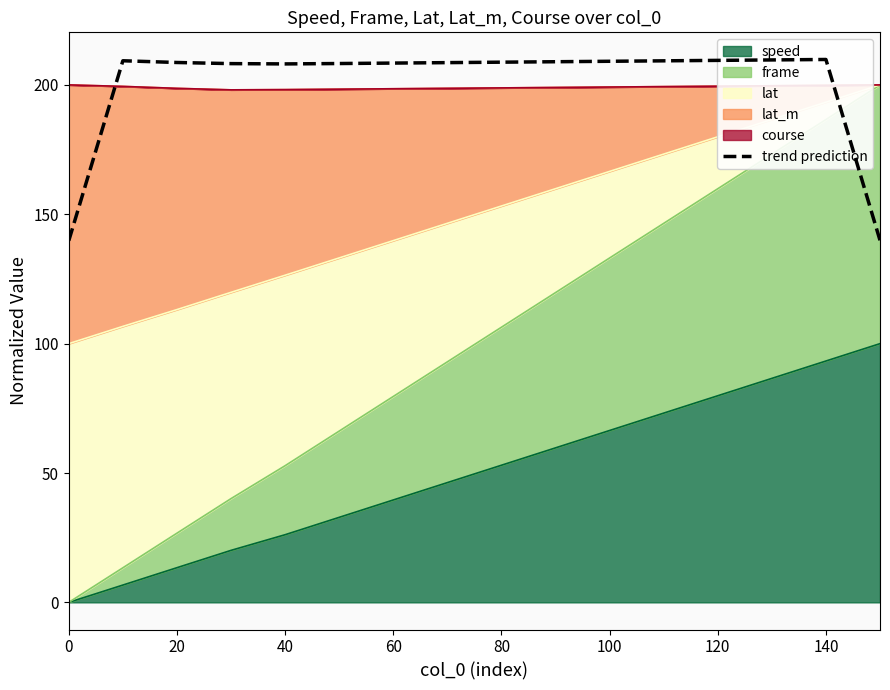

The speed series shows 23.1 at 20. True or false?

False